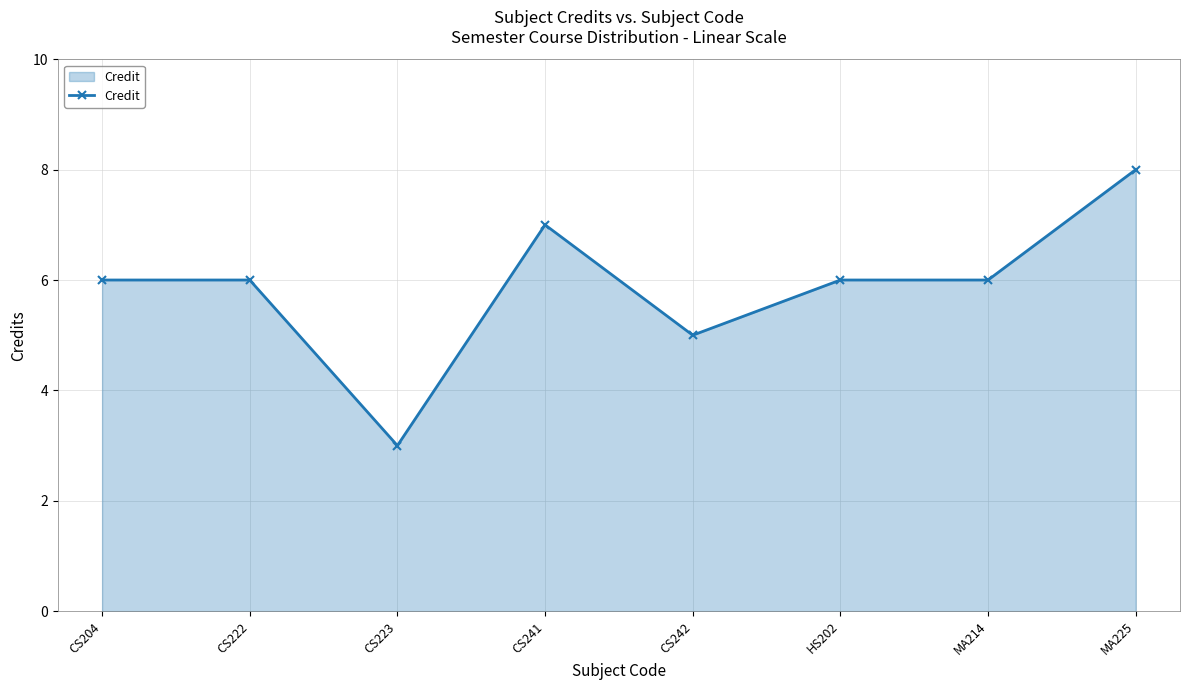

True or false: the data shows 11 at CS241.

False